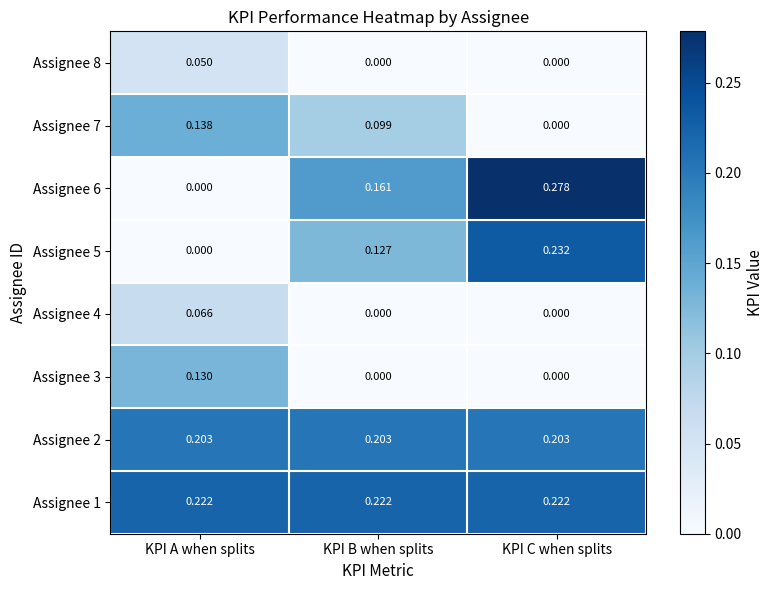

Is the value of Assignee 2 at KPI C when splits greater than the value of Assignee 5 at KPI A when splits?

Yes